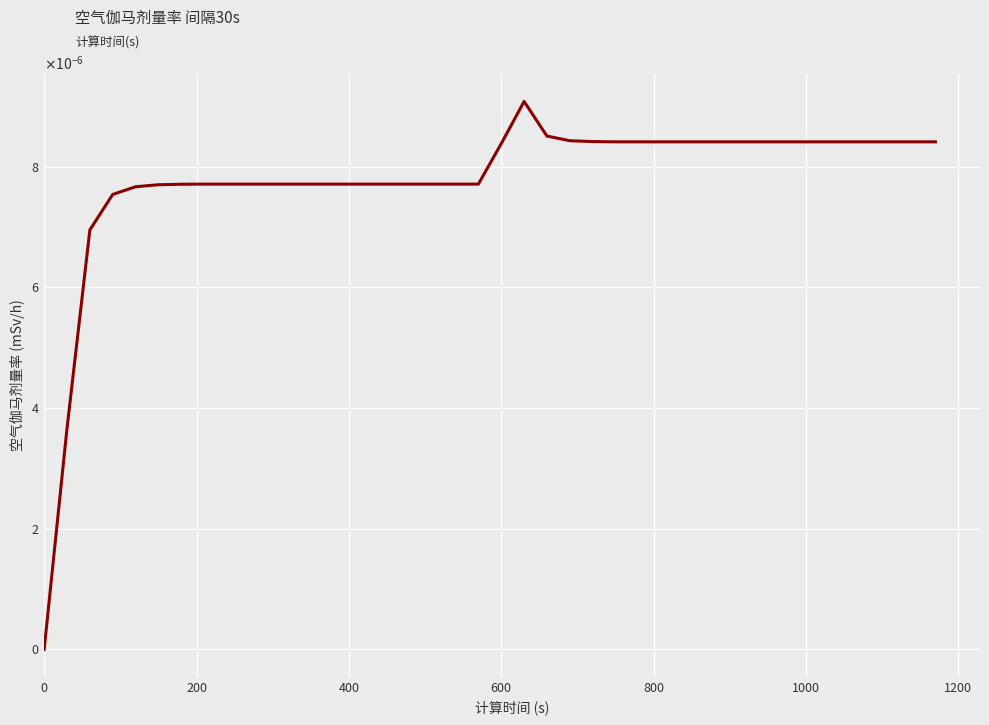

Does the chart have visible grid lines?

Yes